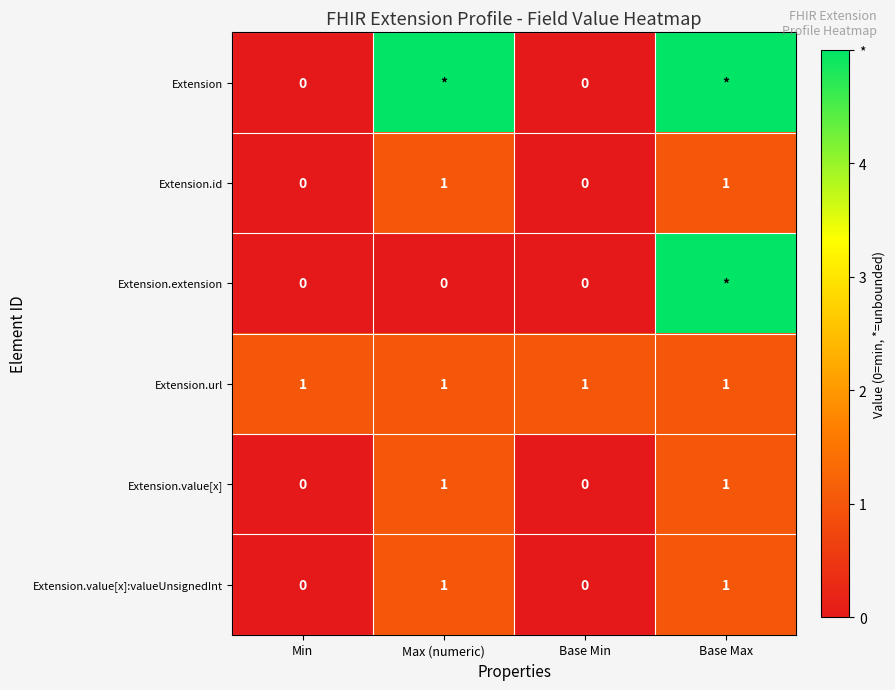

How many data points in Extension.id are less than 1?

2